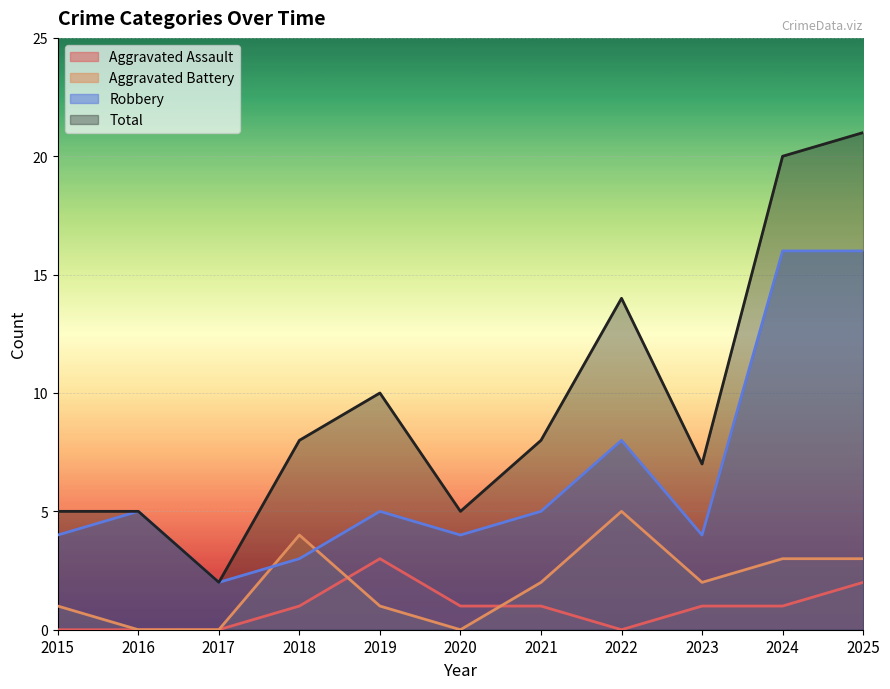

What is the value of the Total point at the 1st from the left?

5